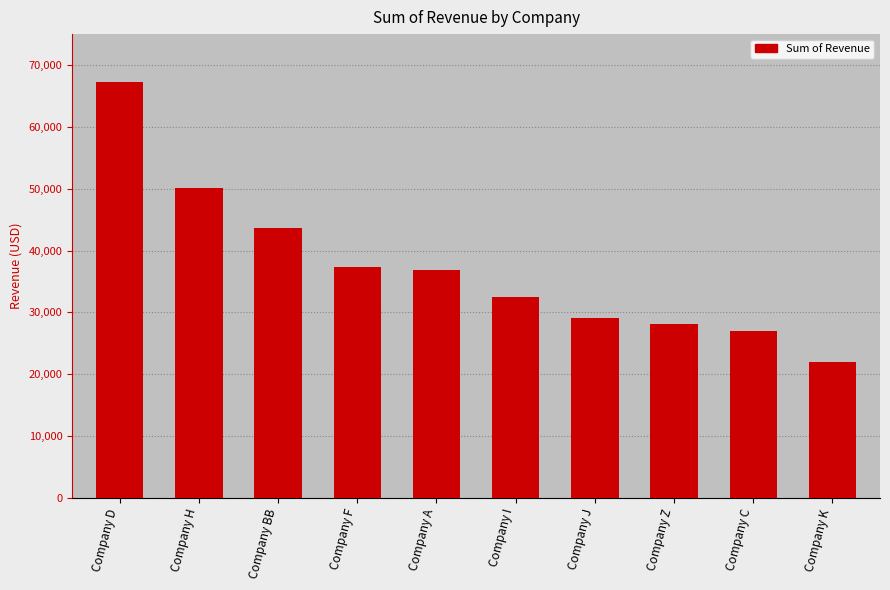

How many data points are less than 36839?

5